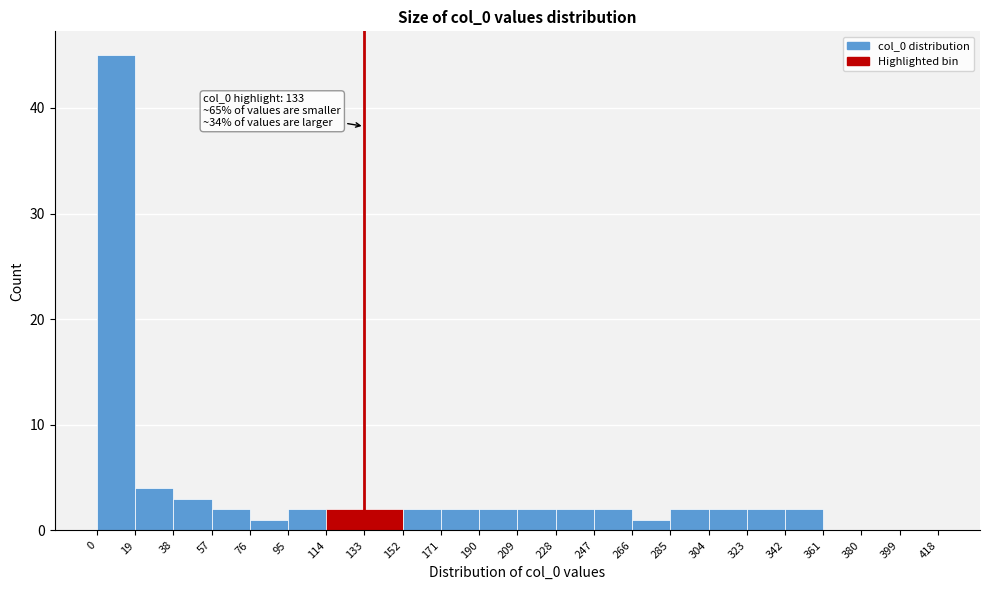

Over which range of the x-axis is the bar tallest?

0 to 19